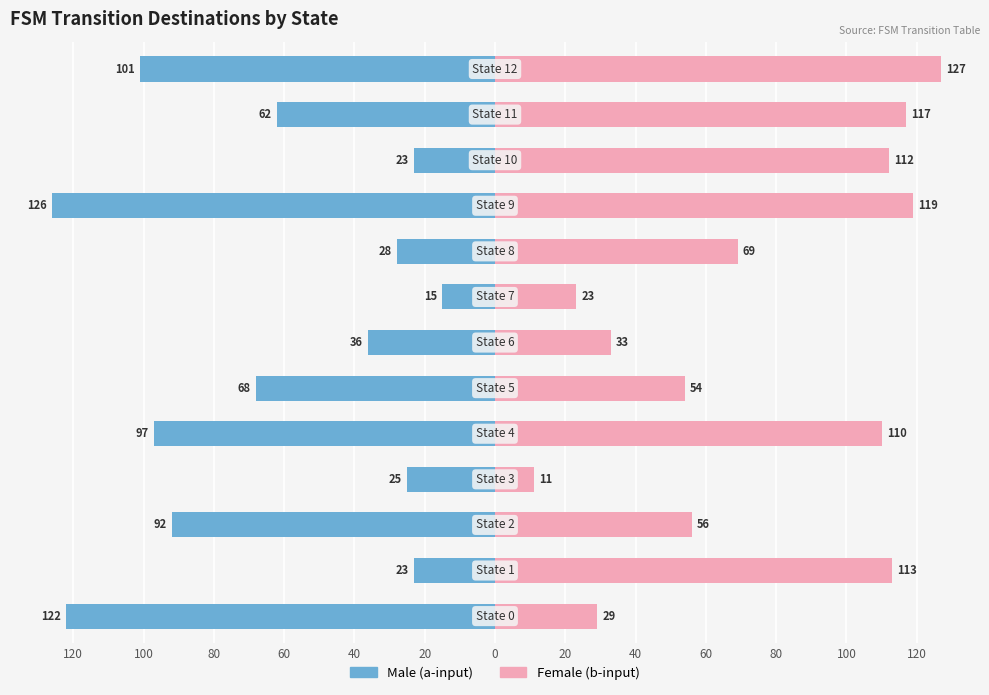

The value of Male (a-input) at 40 is -17. True or false?

False